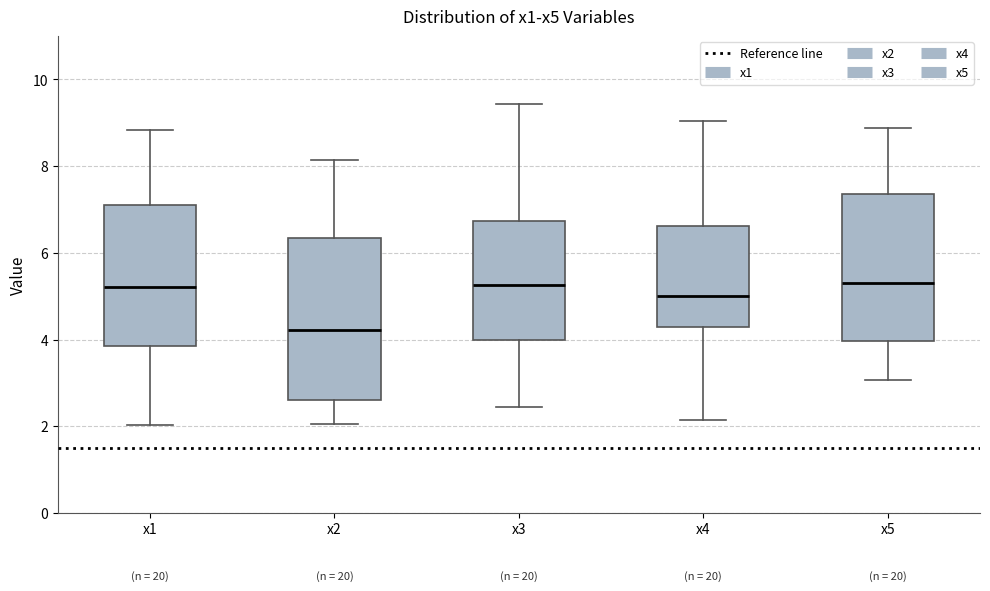

Where does the lower whisker of the box for x3 end on the y-axis? The values are not printed on the chart, so give them approximately, as read against the axis.

2.4